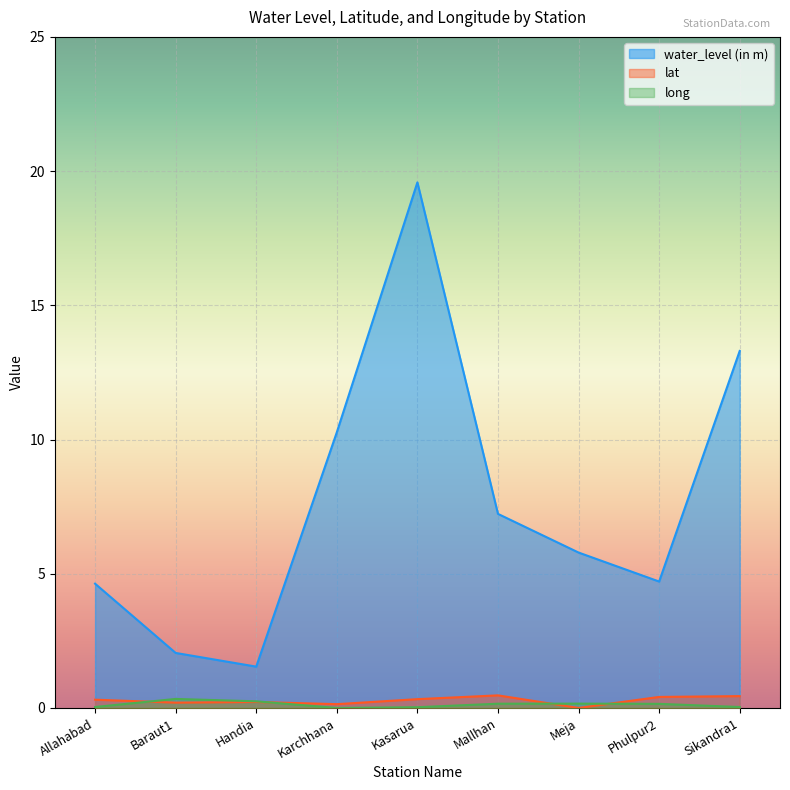

At how many categories does at least one series exceed 2?

8